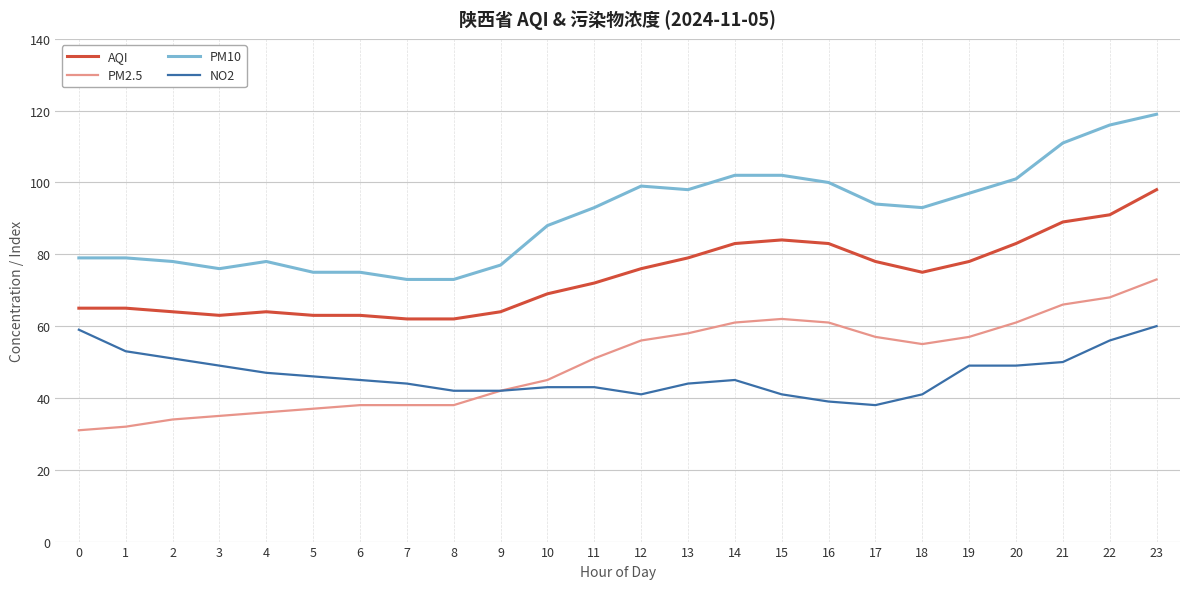

Is the value of PM10 at 6 greater than the value of PM2.5 at 20?

Yes